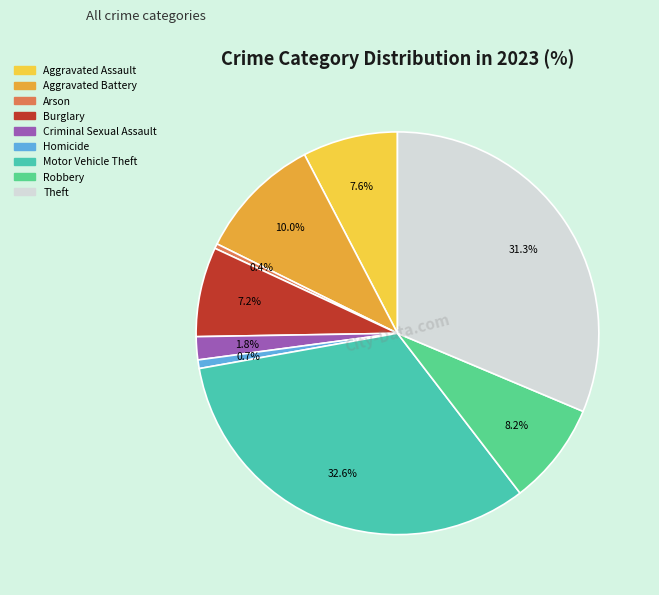

To the nearest percent, what is the difference between the Aggravated Battery and Criminal Sexual Assault slice percentages?

8%